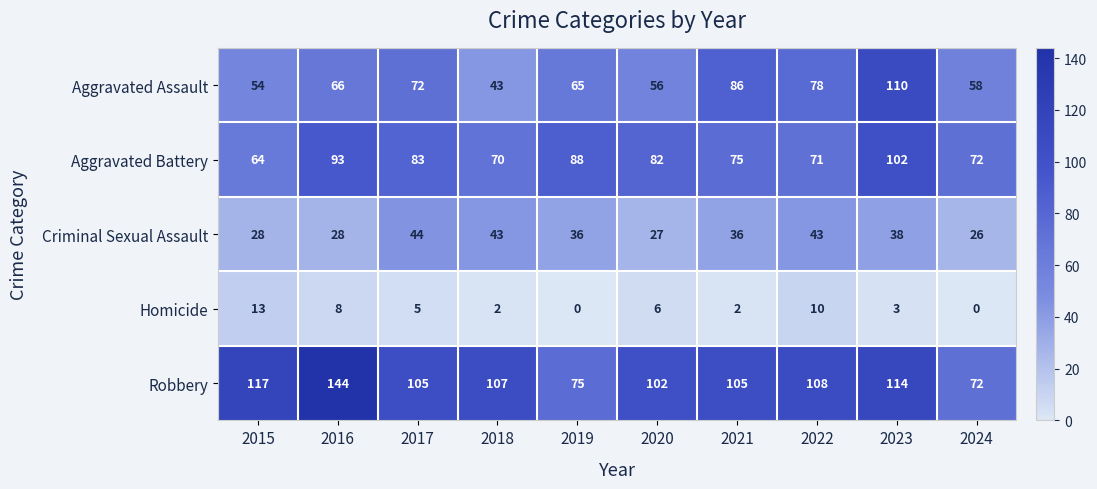

How many values in the Homicide series are below 5?

5